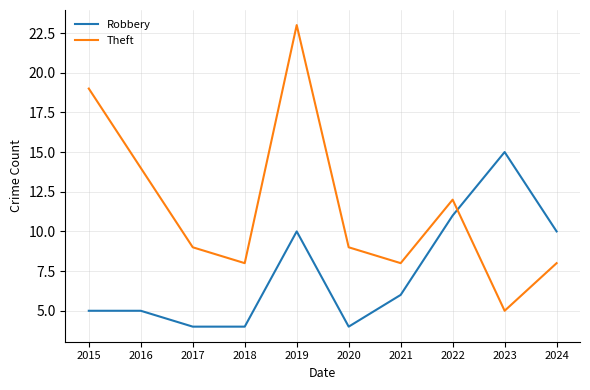

Count the number of data series in this chart.

2